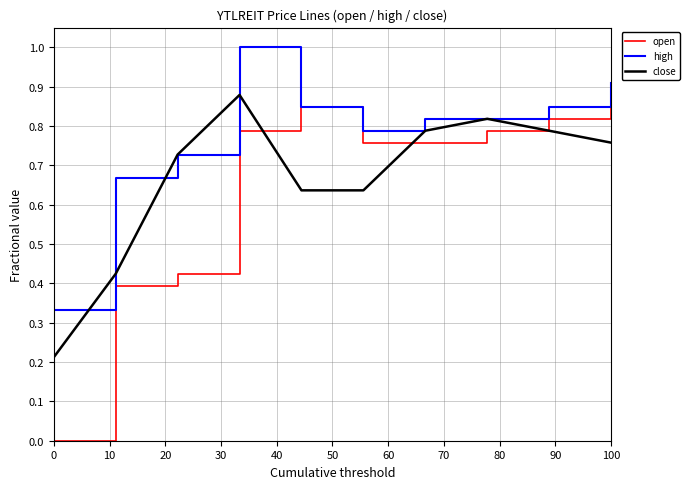

Which series has the widest spread of values?

open